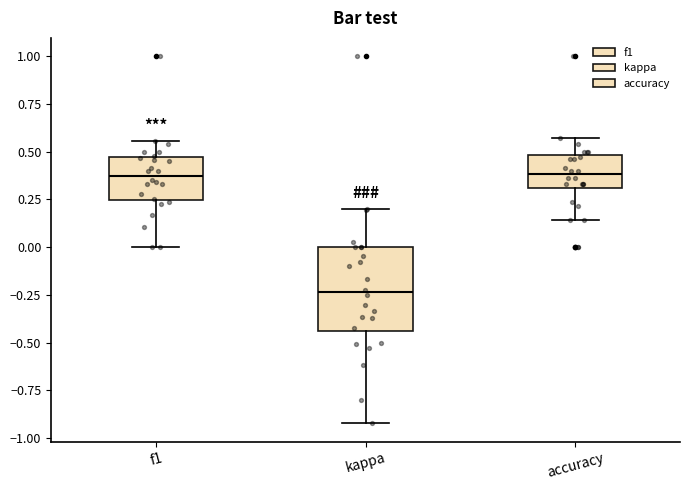

Reading left to right, read every box against the y-axis: the position of its median line, the range the box covers, and the ends of its whiskers. The values are not printed on the chart, so give them approximately, as read against the axis.

f1: median 0.35, box 0.25 to 0.45, whiskers 0.00 to 0.55
kappa: median -0.25, box -0.45 to 0.00, whiskers -0.90 to 0.20
accuracy: median 0.40, box 0.30 to 0.50, whiskers 0.15 to 0.55